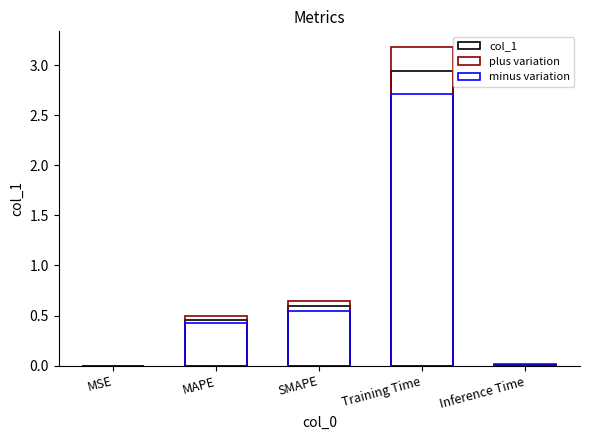

Is the value of minus variation at SMAPE greater than the value of col_1 at SMAPE?

No